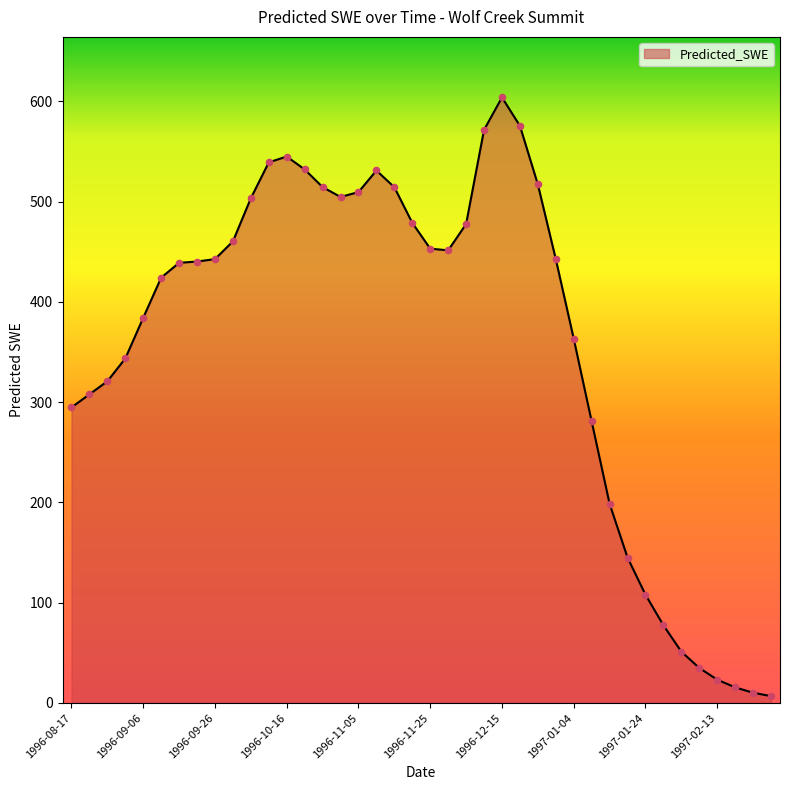

What is the greatest value displayed?

603.8